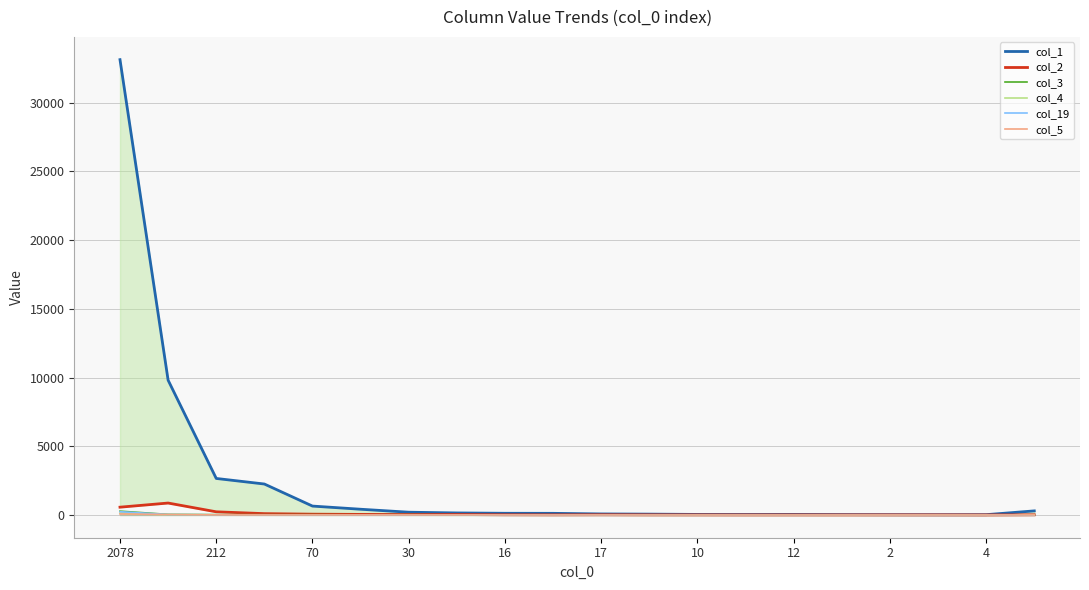

The value of col_1 at 15 is 27. True or false?

True